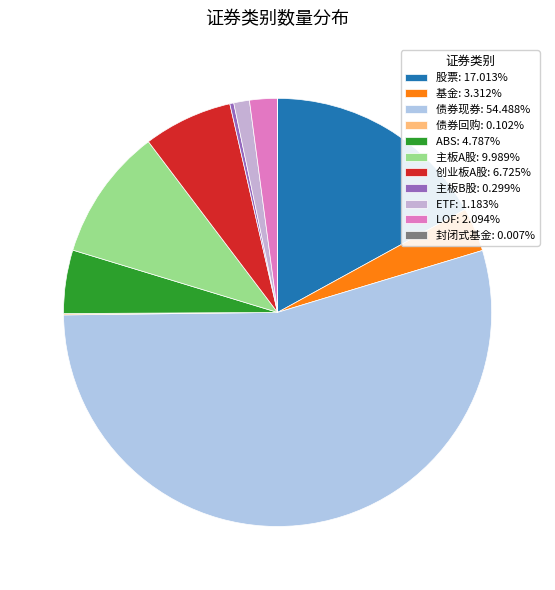

Rank the categories by value from lowest to highest.

封闭式基金, 债券回购, 主板B股, ETF, LOF, 基金, ABS, 创业板A股, 主板A股, 股票, 债券现券